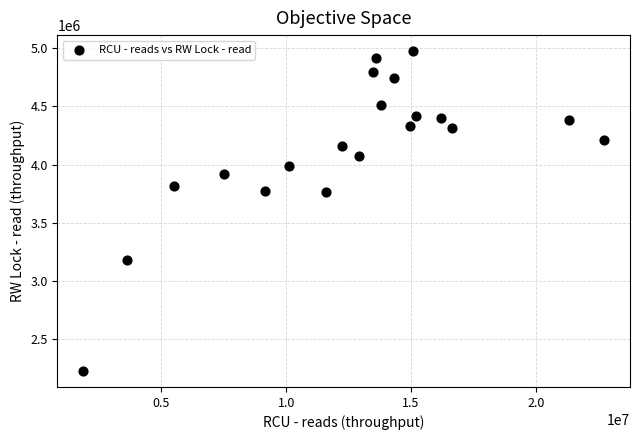

What is the range of Y values (max minus min)?

2749831